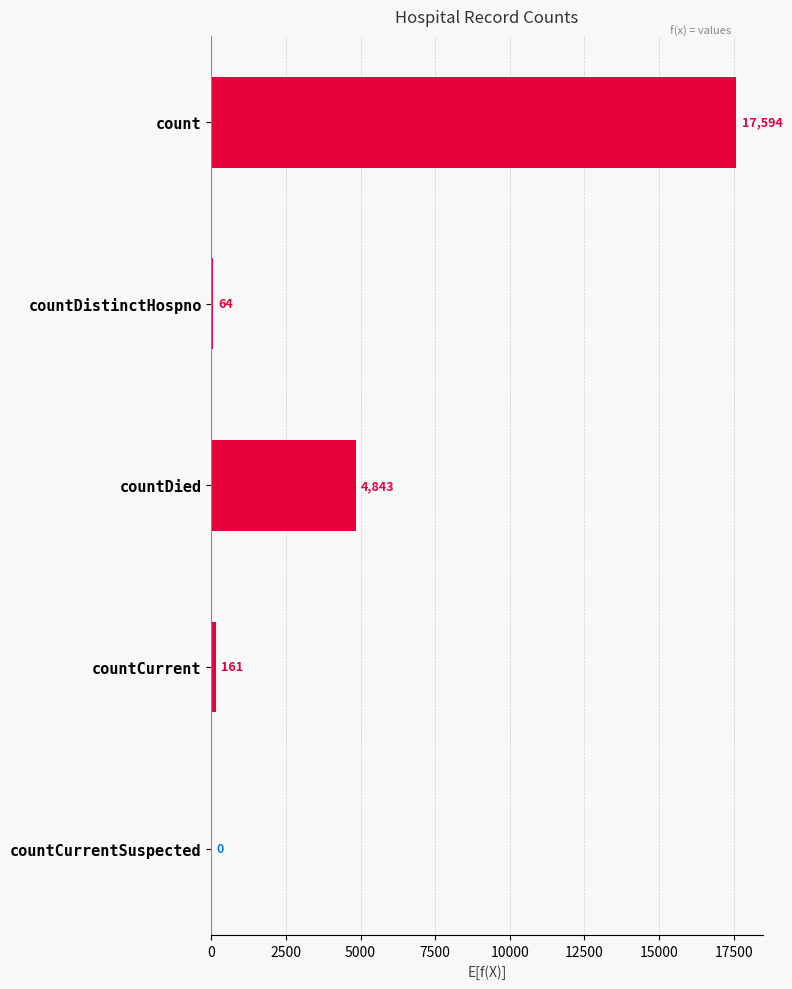

Between countDistinctHospno and countDied, which is larger?

countDied